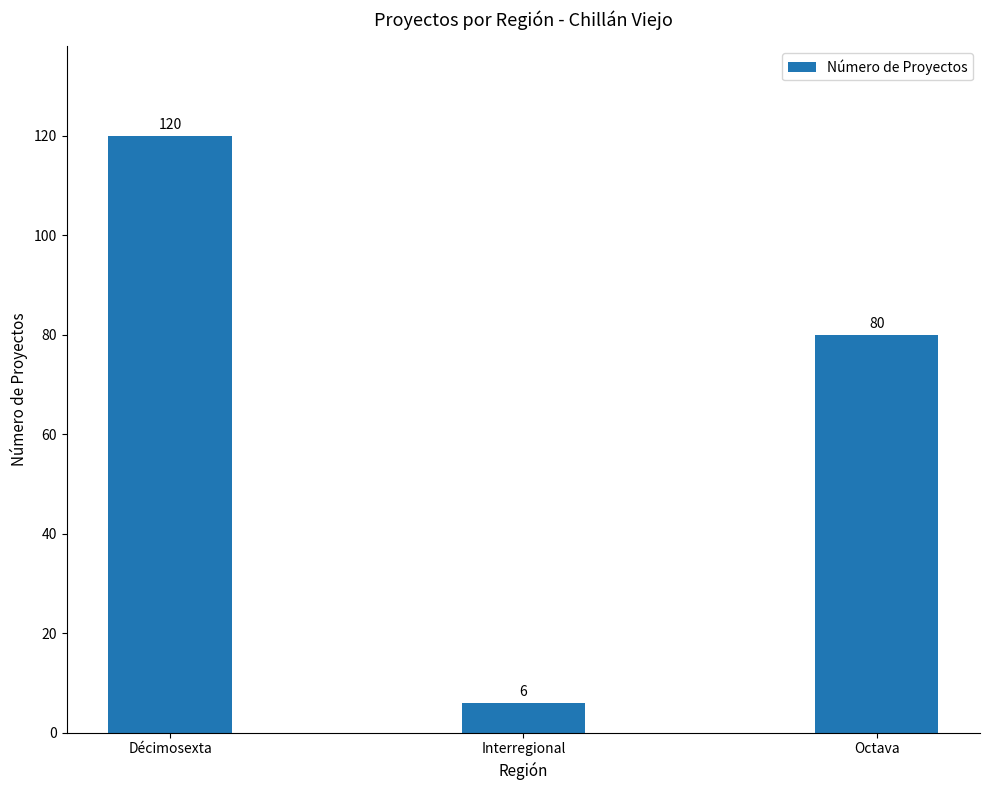

Which has a higher value, Décimosexta or Octava?

Décimosexta